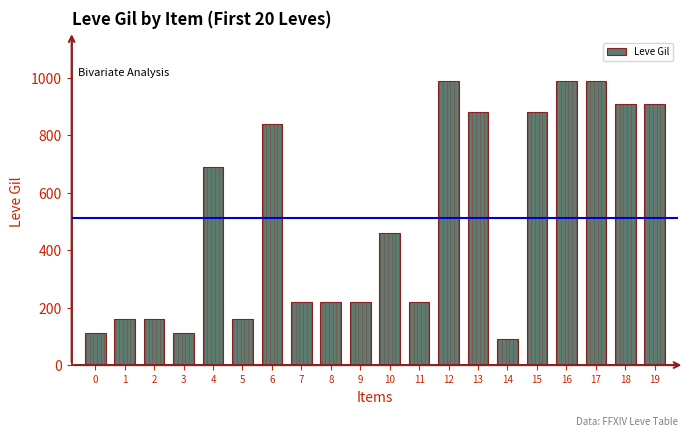

What is the difference between the second highest and minimum values?

900